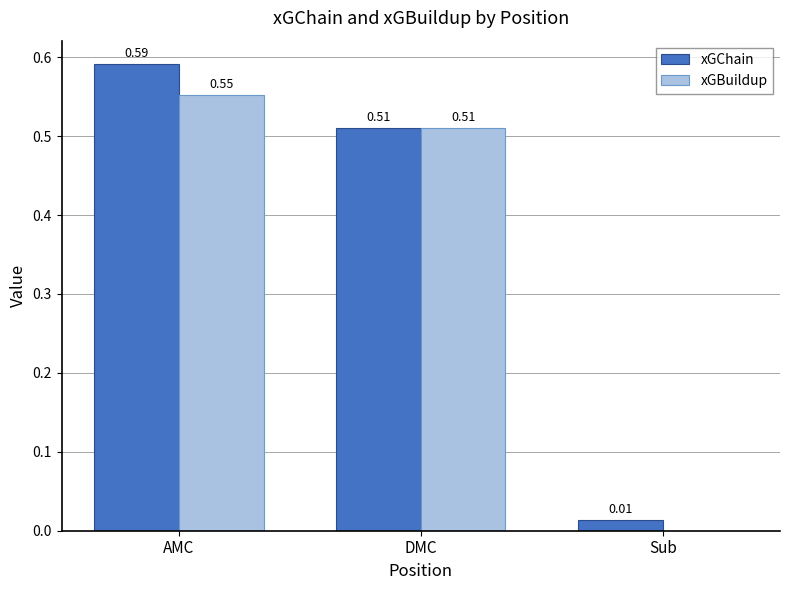

At which category is the sum across all series the highest?

AMC